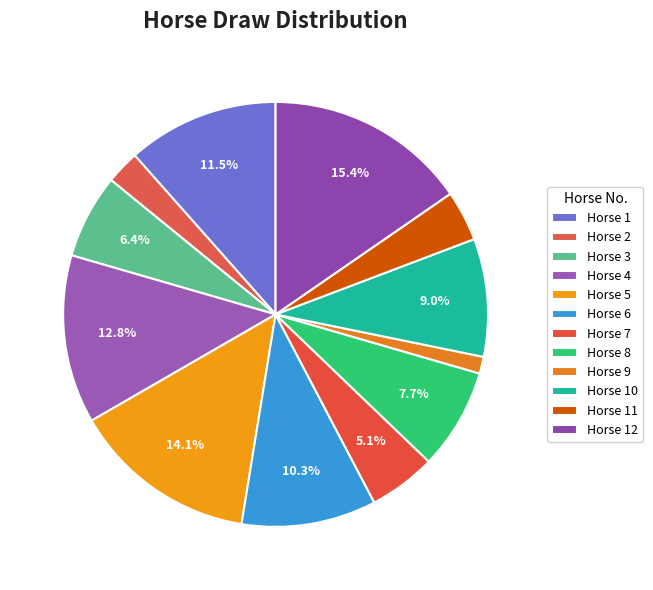

How many slices are in this pie chart?

12